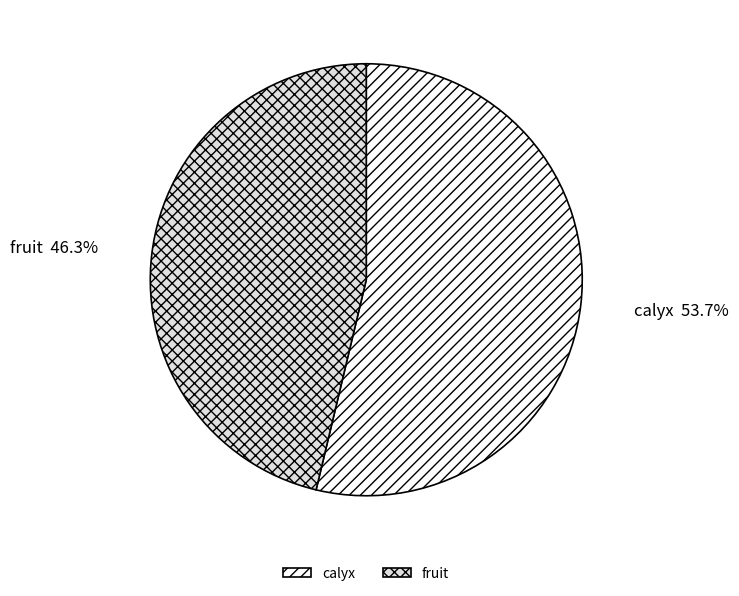

Which category has the smallest portion of the pie?

fruit